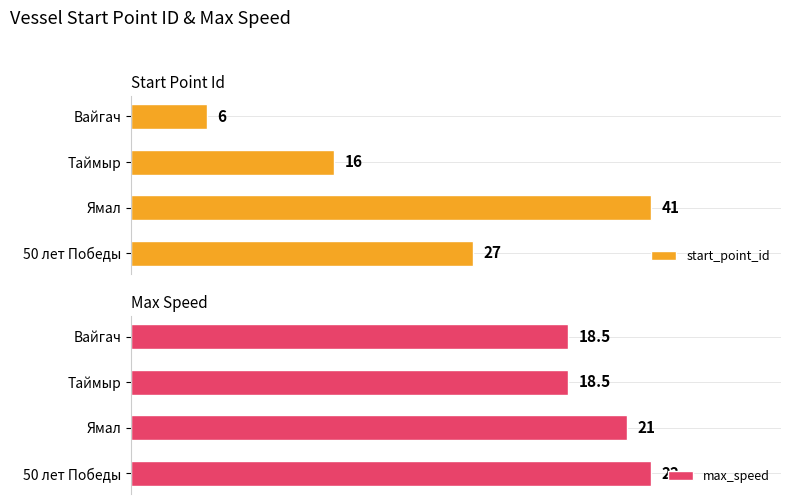

What is the highest value of the max_speed series?

22.0